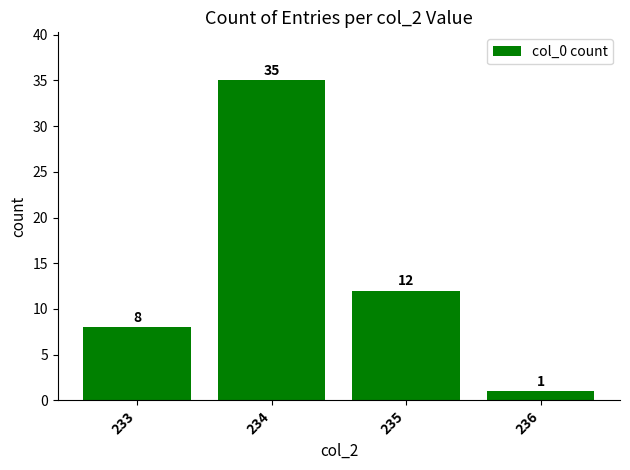

At which category does the chart reach its peak across all series?

234